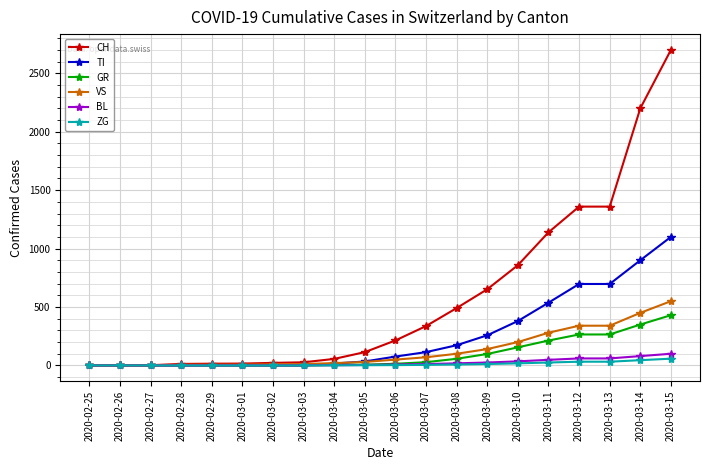

What is the difference between the maximum and second lowest values in the VS series?

550